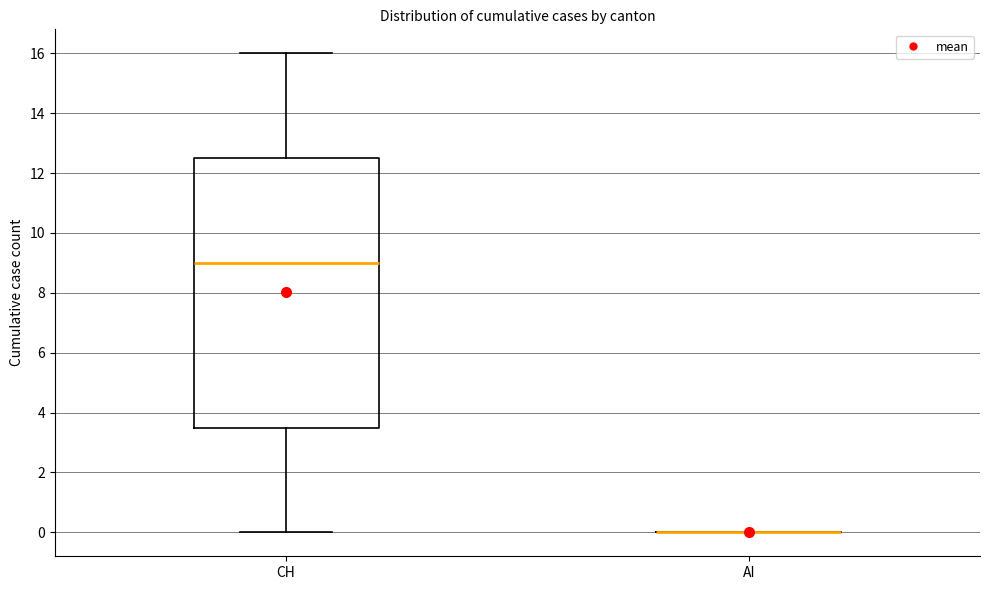

Which box is the tallest, from its lower edge to its upper edge?

CH